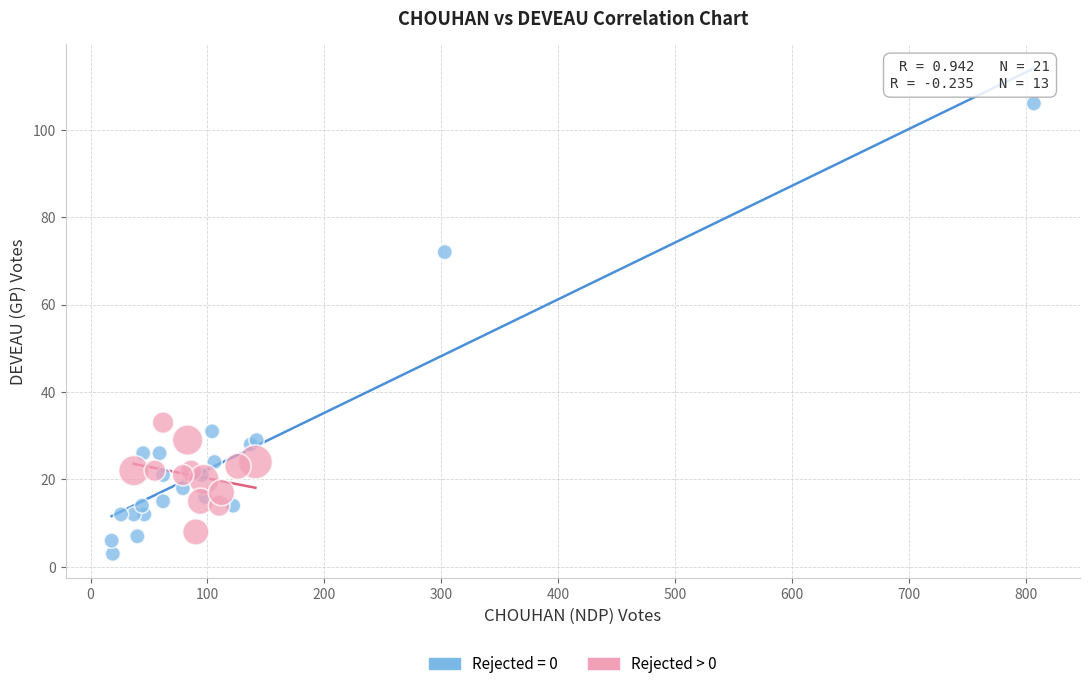

Which series reaches the maximum Y coordinate?

Rejected = 0